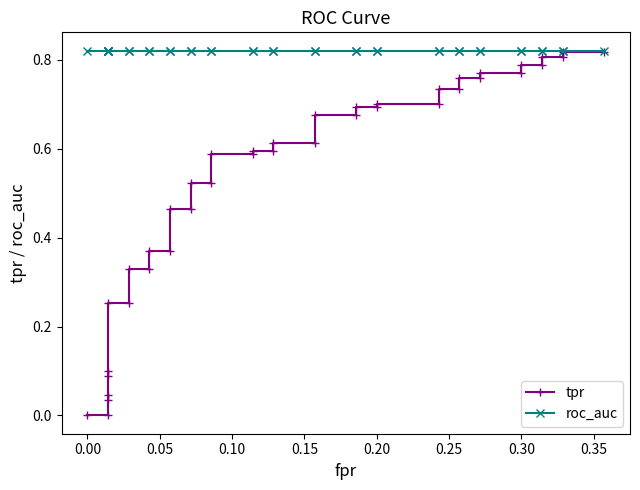

Reading left to right, what are all the values shown in this chart?

tpr: 0.0	0.0	0.0	0.0	0.1	0.1	0.3	0.3	0.3	0.3	0.4	0.4	0.5	0.5	0.5	0.5	0.6	0.6	0.6	0.6	0.6	0.6	0.7	0.7	0.7	0.7	0.7	0.7	0.7	0.7	0.8	0.8	0.8	0.8	0.8	0.8	0.8	0.8	0.8	0.8
roc_auc: 0.8	0.8	0.8	0.8	0.8	0.8	0.8	0.8	0.8	0.8	0.8	0.8	0.8	0.8	0.8	0.8	0.8	0.8	0.8	0.8	0.8	0.8	0.8	0.8	0.8	0.8	0.8	0.8	0.8	0.8	0.8	0.8	0.8	0.8	0.8	0.8	0.8	0.8	0.8	0.8